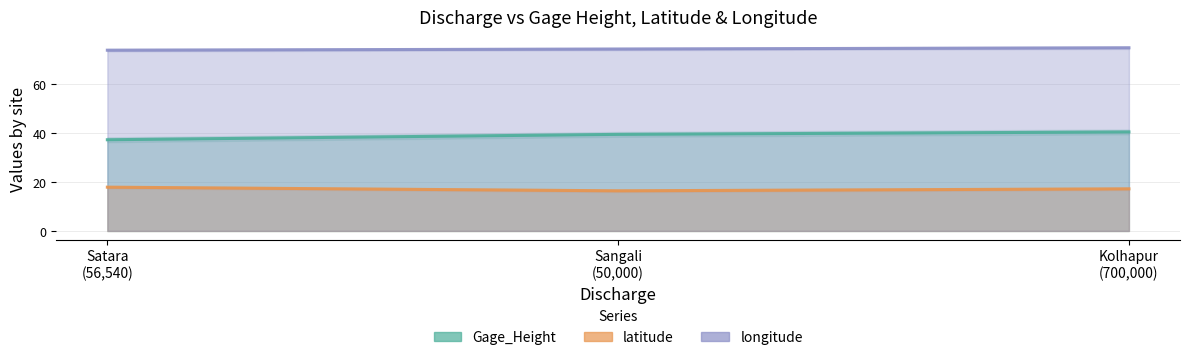

Between Sangali
(50,000) and Kolhapur
(700,000), which series saw the biggest shift?

Gage_Height